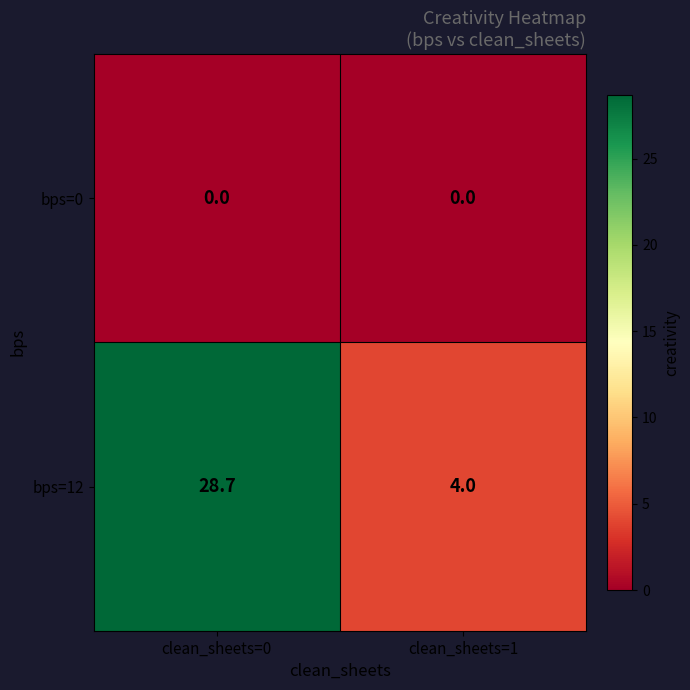

What is the total value across all series at clean_sheets=0?

28.7